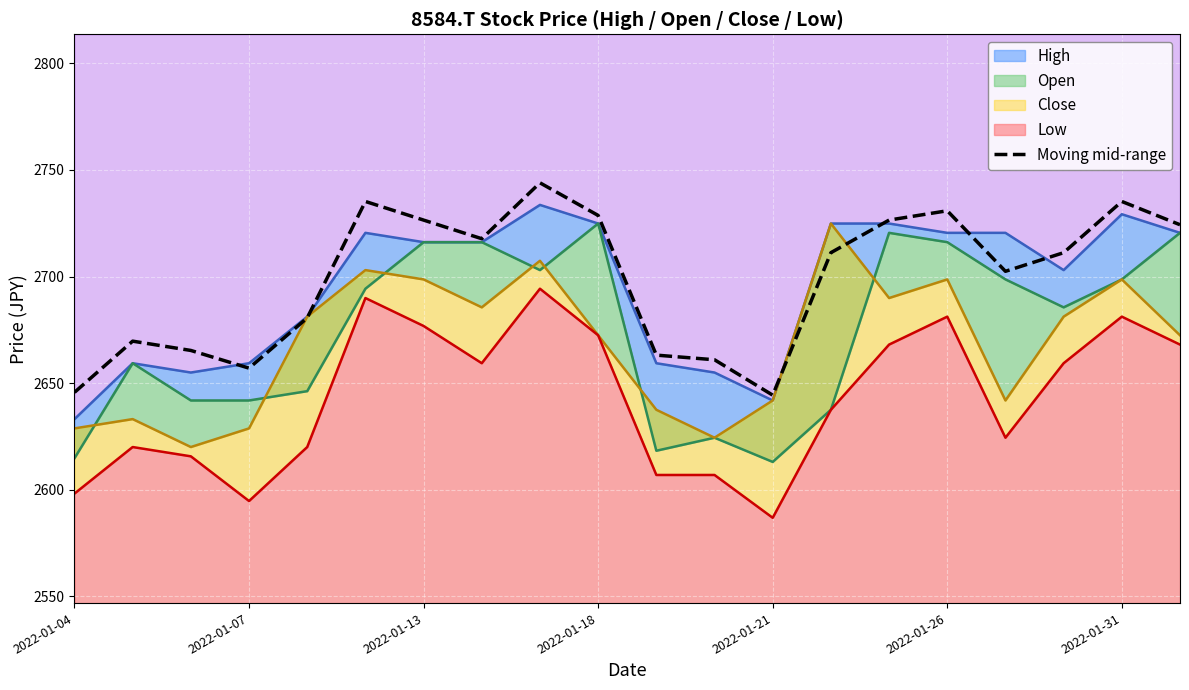

Does the chart display data point markers on the line(s)?

No